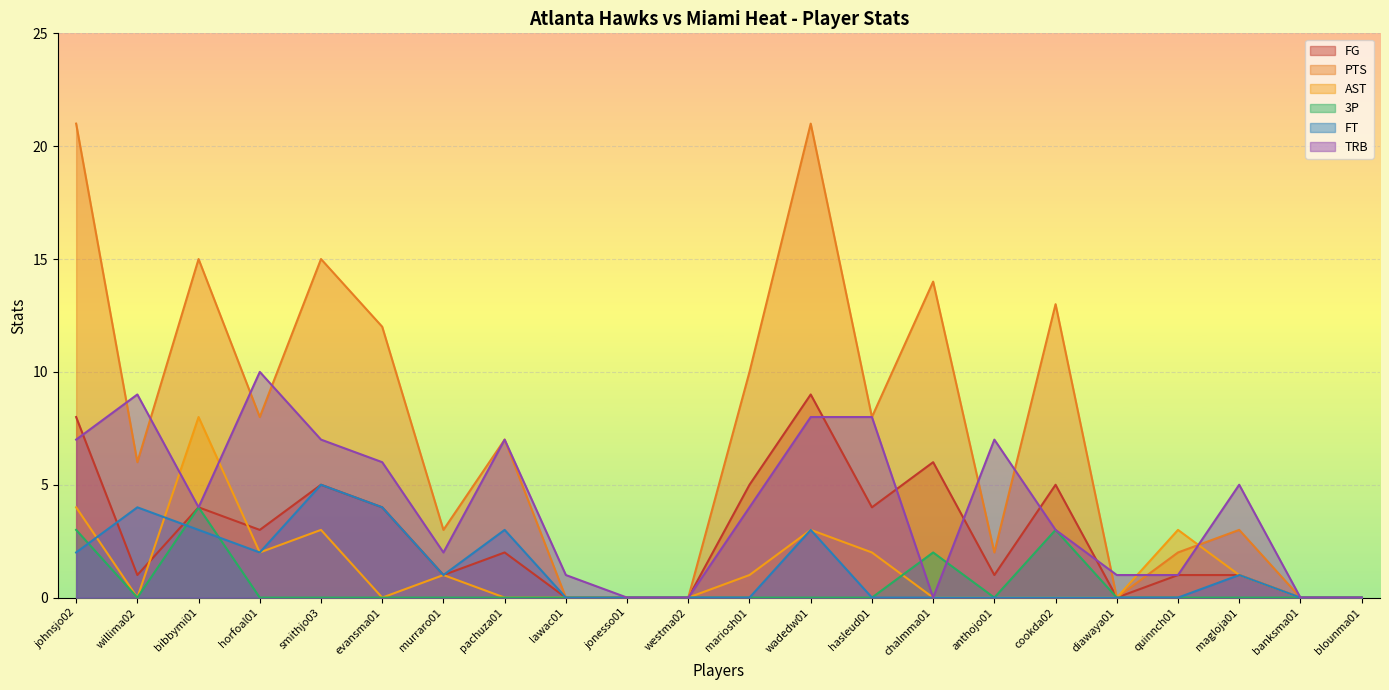

How many 3P values are between 0 and 1?

18